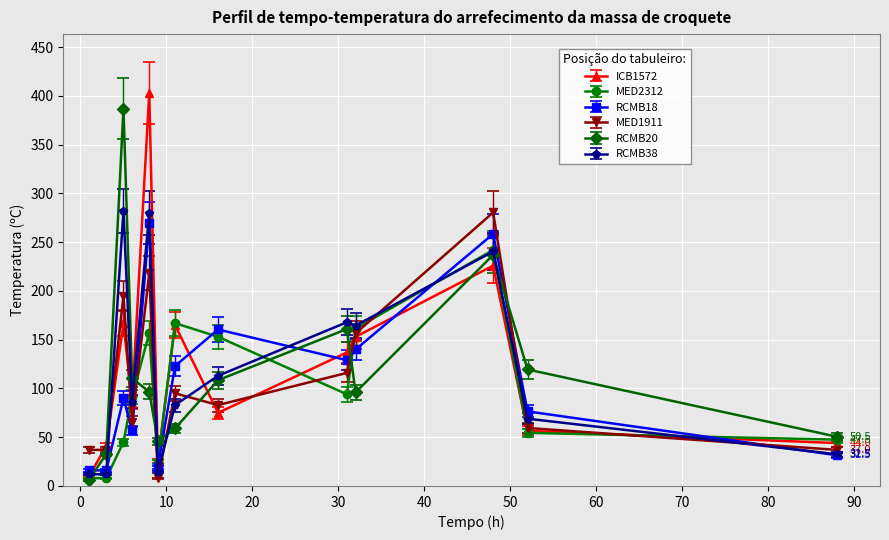

What is the value of the ICB1572 point at the 1st from the left?

10.0